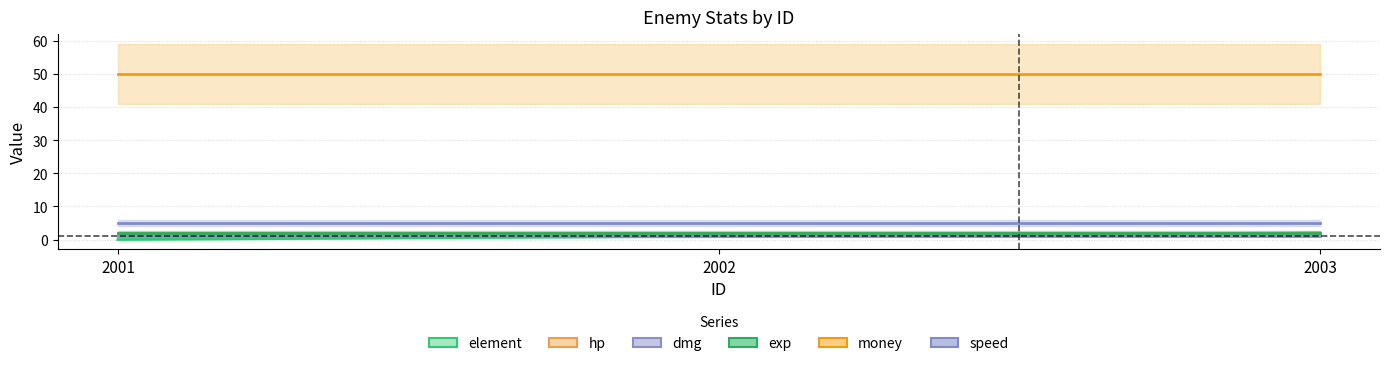

Between 2001 and 2003, which series saw the biggest shift?

element